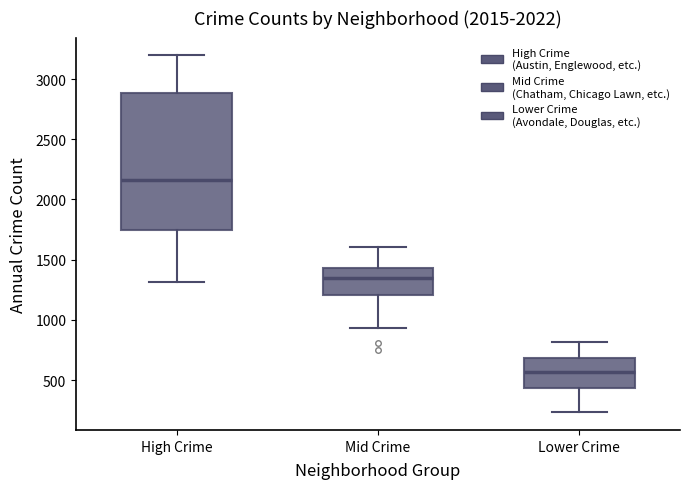

Where is the lower edge of the box for Mid Crime on the y-axis? The values are not printed on the chart, so give them approximately, as read against the axis.

1200